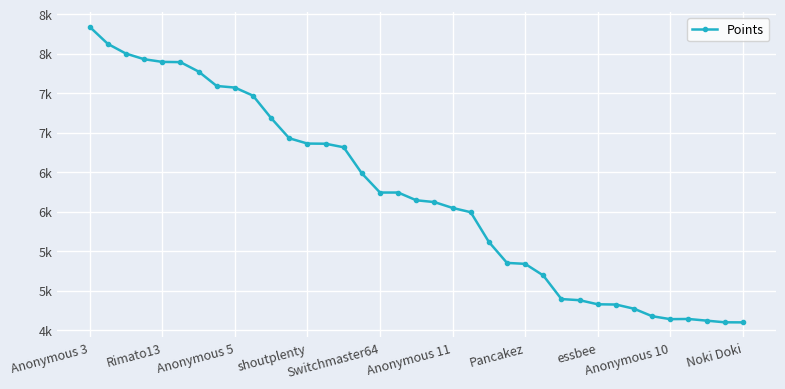

Is this an area chart (filled region under the line)?

No